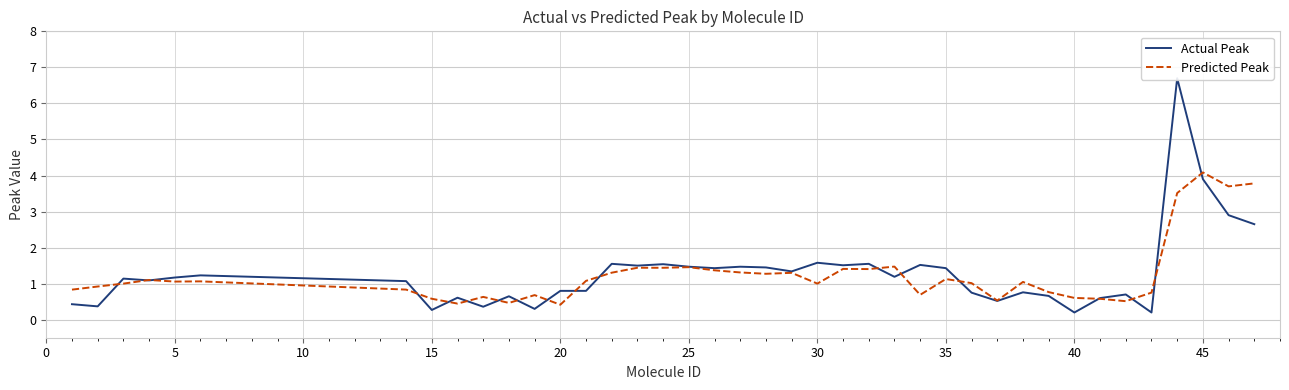

The value of Predicted Peak at 35 is 0.6. True or false?

False